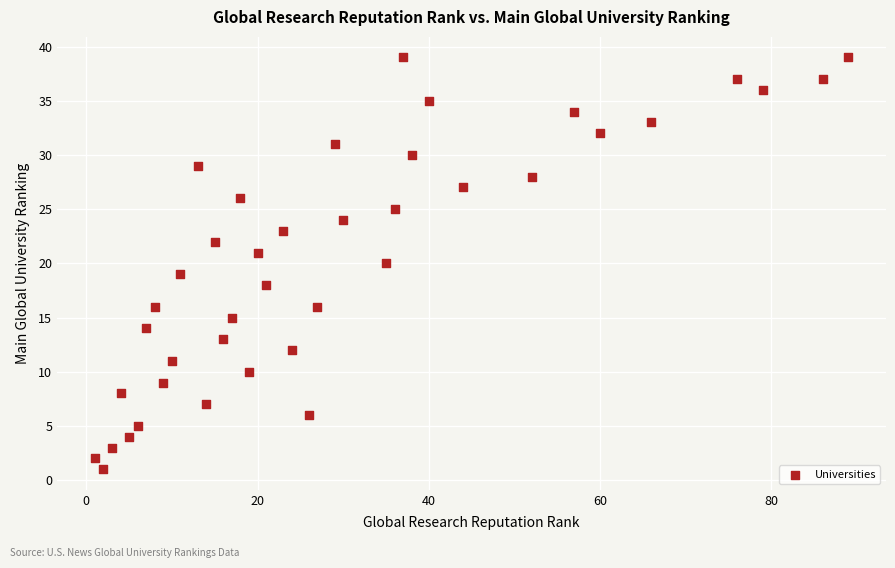

What is the range of Y values (max minus min)?

38